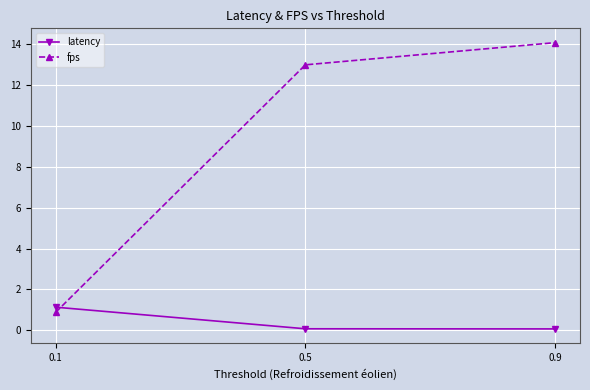

Where does the fps series first go above 12?

0.5